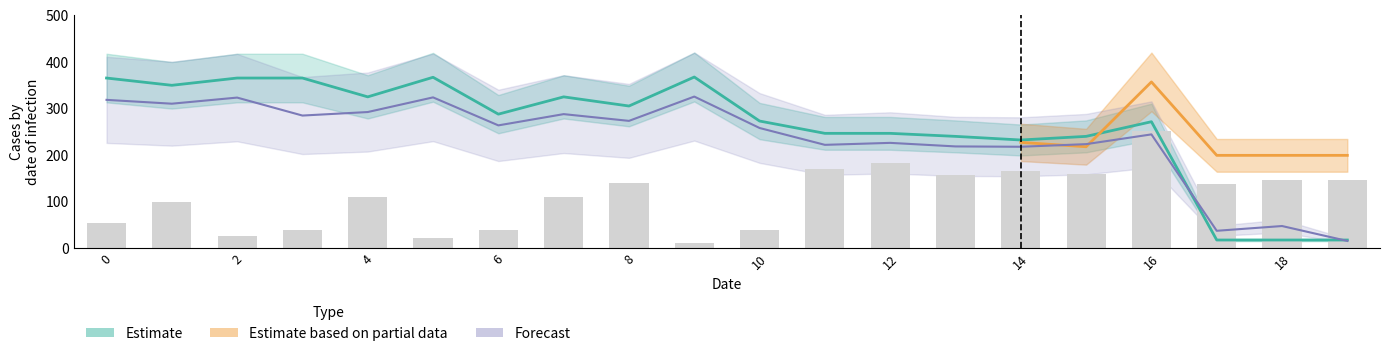

How many data points in x0 are less than 287?

10